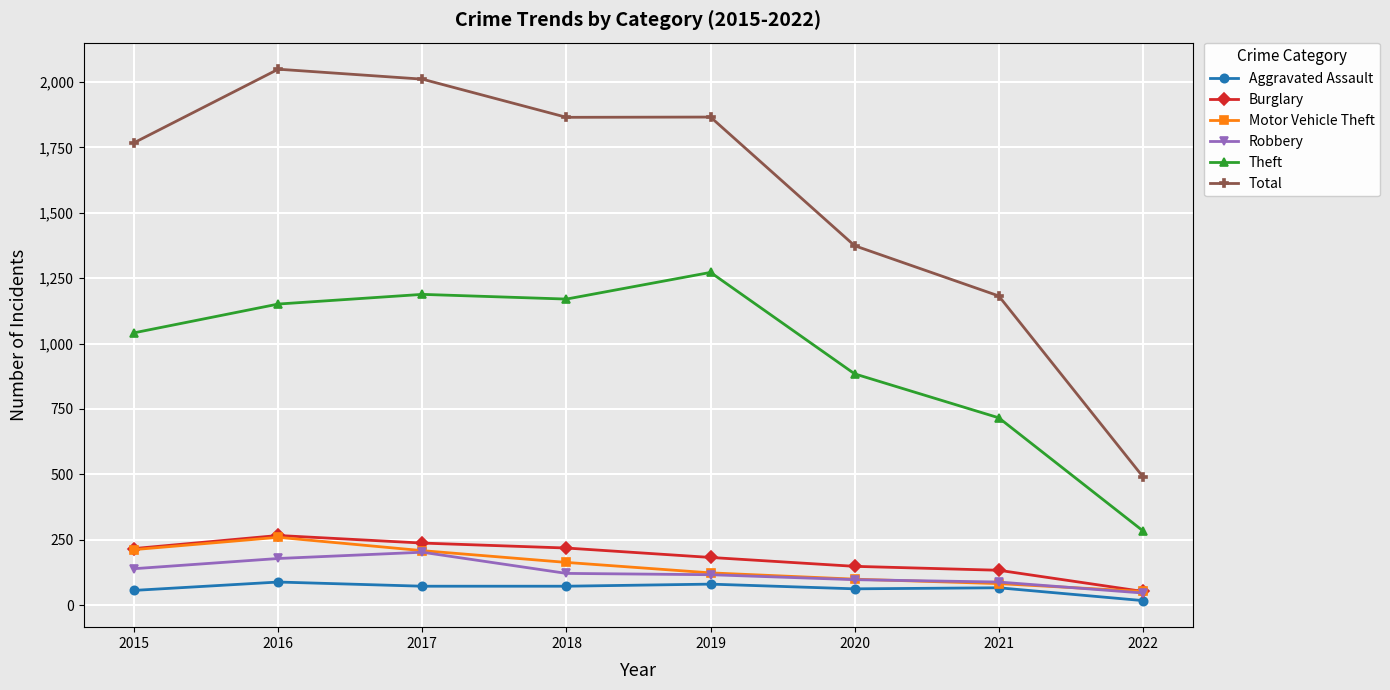

How many values in the Total series are below 1865?

4